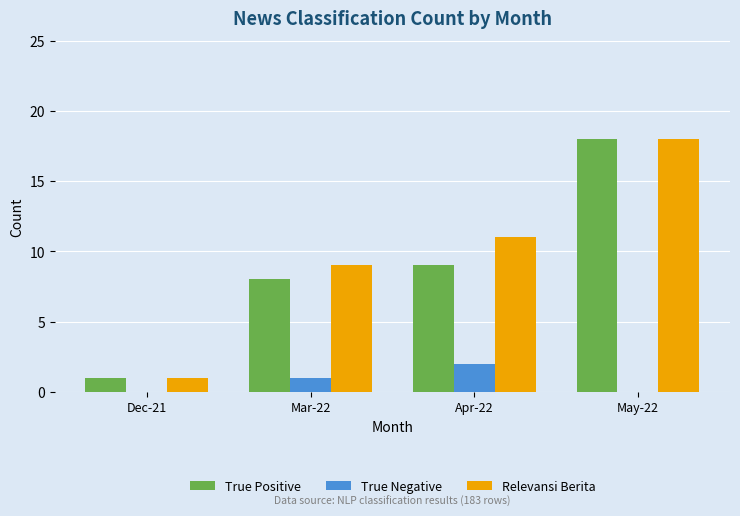

True or false: Relevansi Berita has a value of 7 at May-22.

False